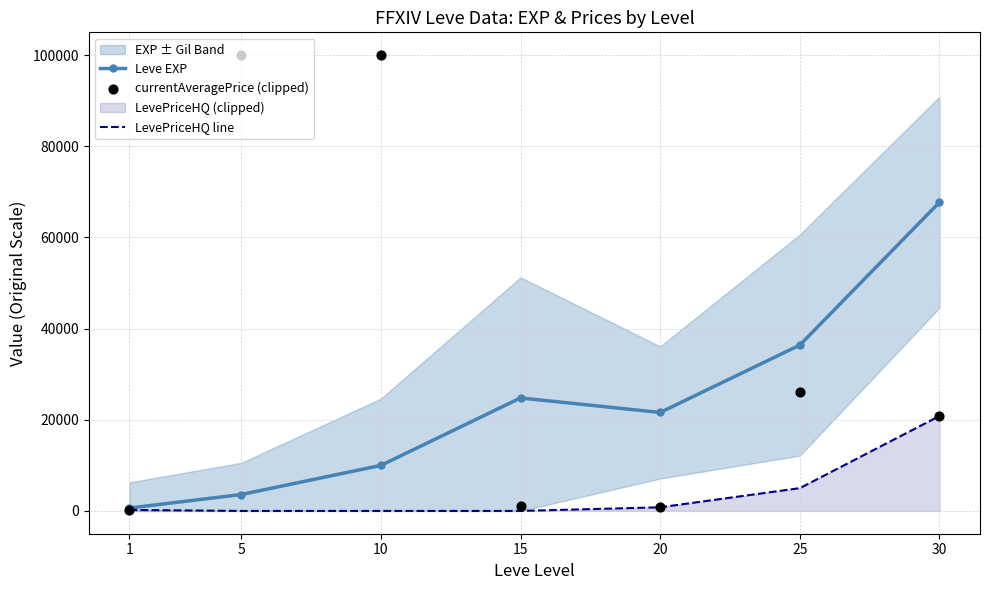

Which series has the largest total across all categories?

currentAveragePrice (clipped)